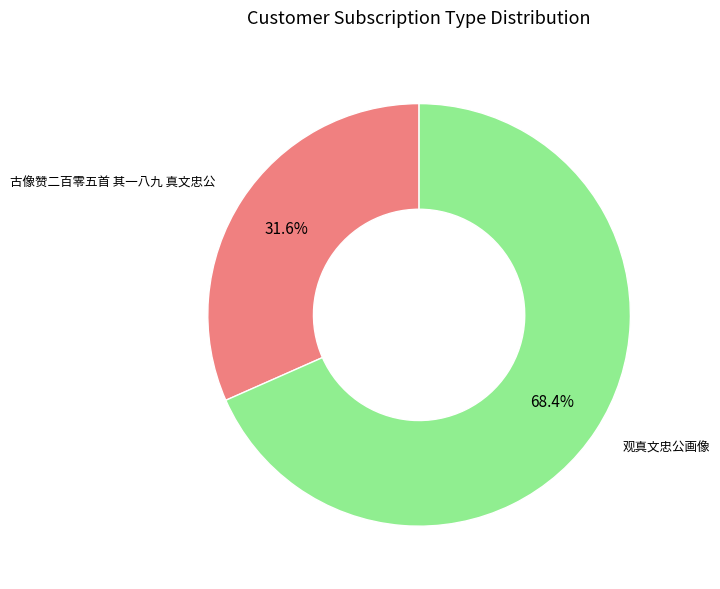

Does any single category account for the majority?

Yes